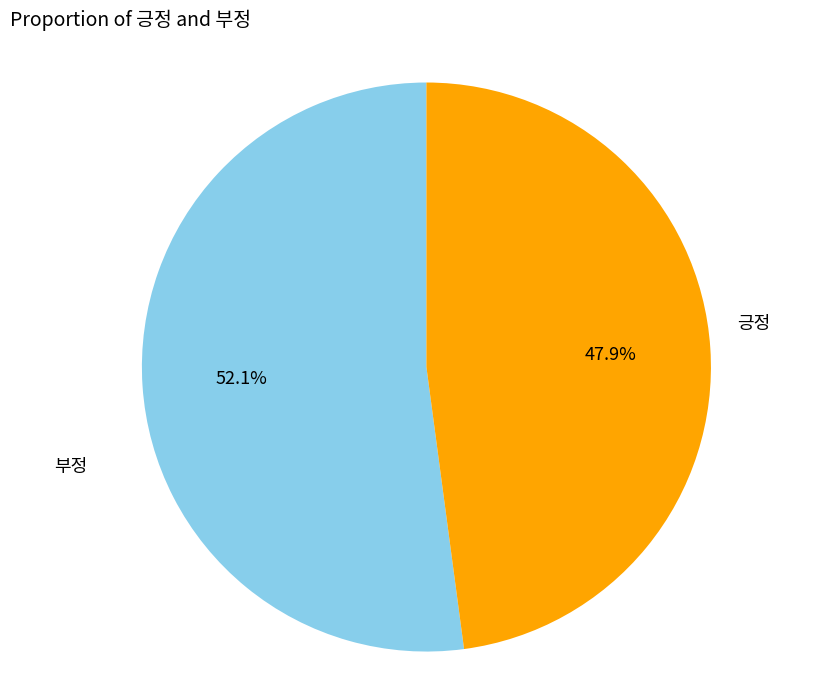

Does any single category account for the majority?

Yes